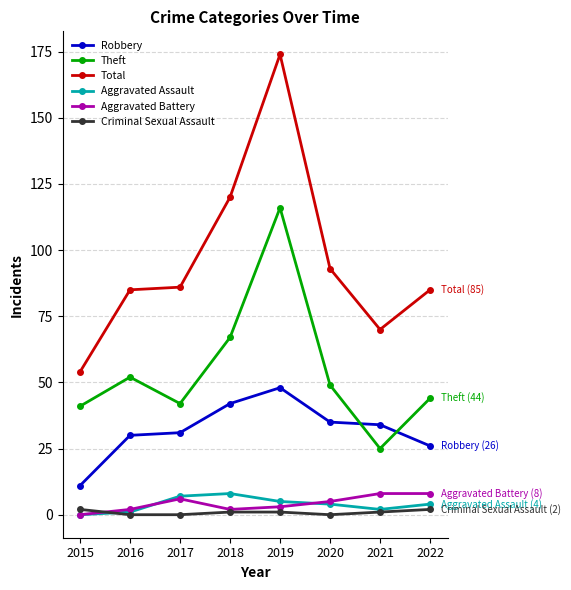

What is the value of the Aggravated Battery point at the 3rd from the left?

6